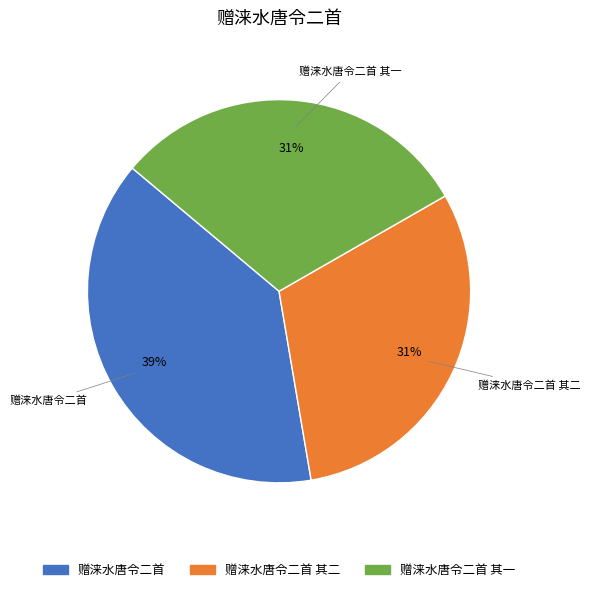

How many segments does this pie chart have?

3